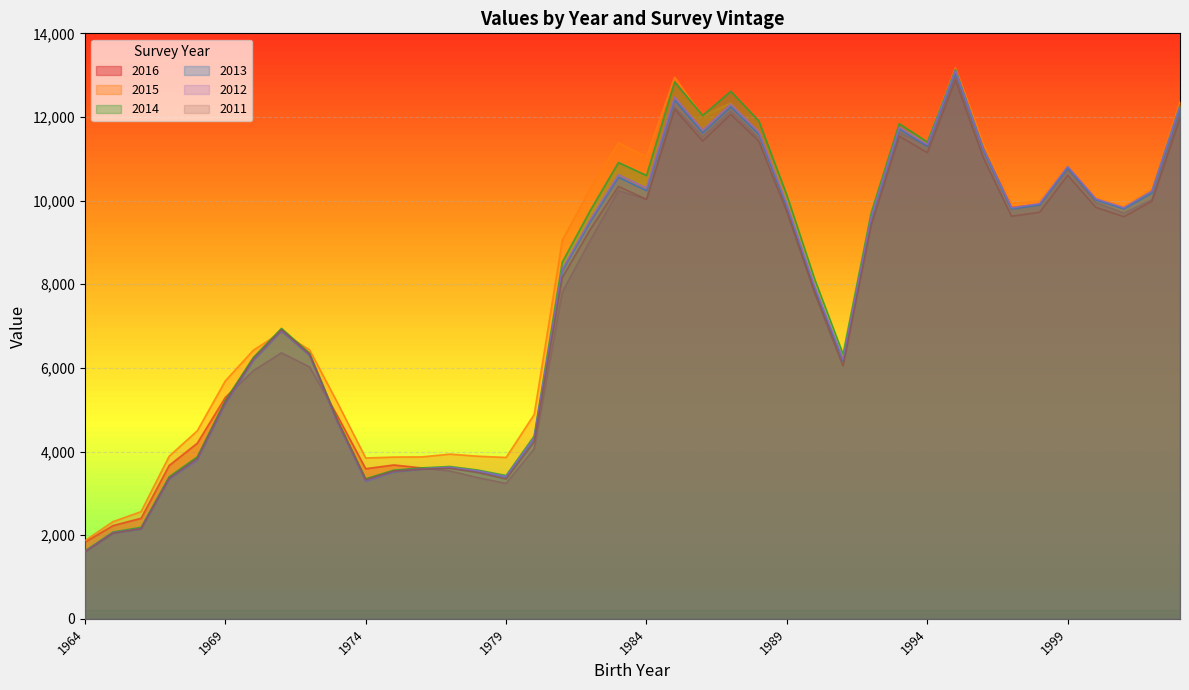

At 1987, list the series in order from smallest to largest.

2011, 2016, 2013, 2012, 2015, 2014